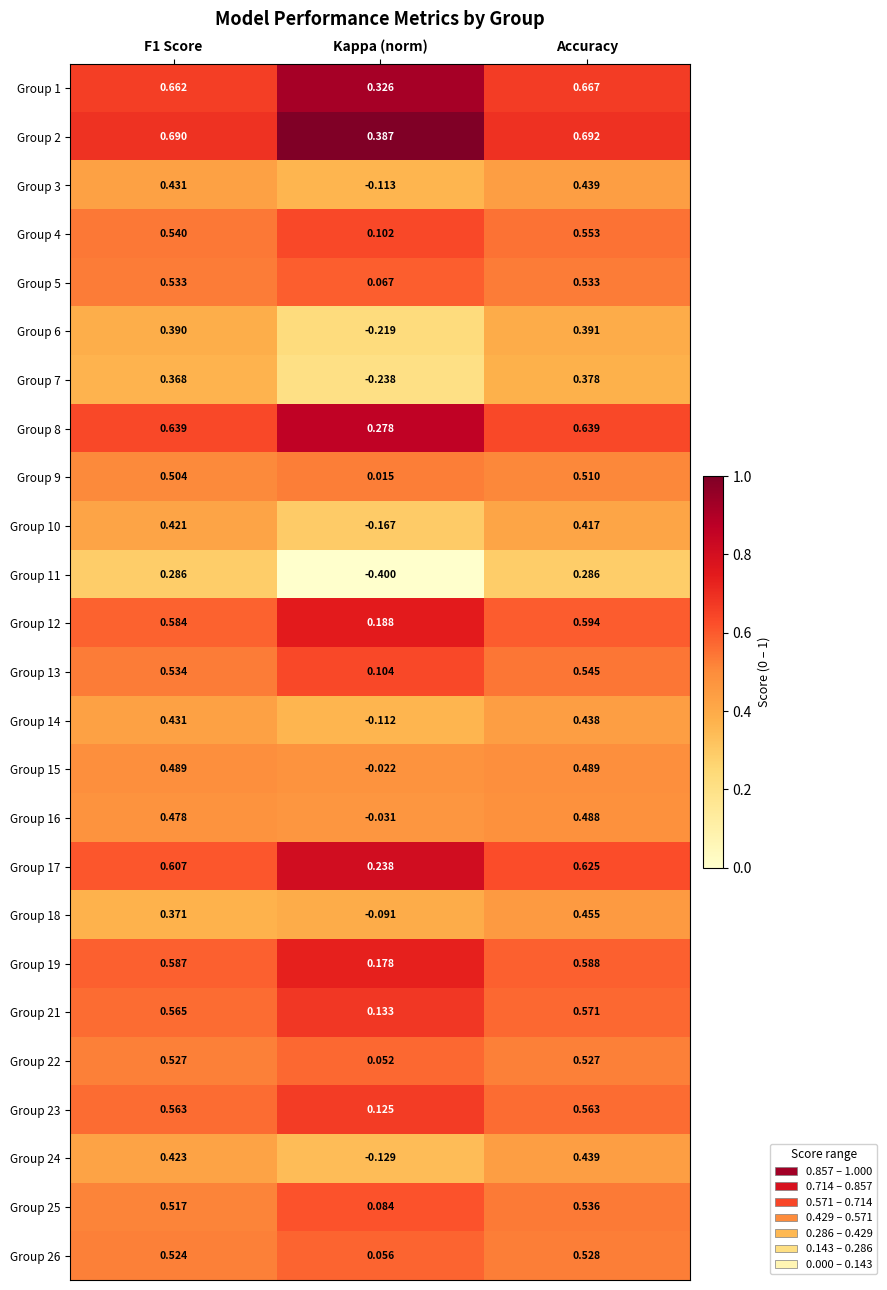

At which category is the sum across all series the highest?

Accuracy